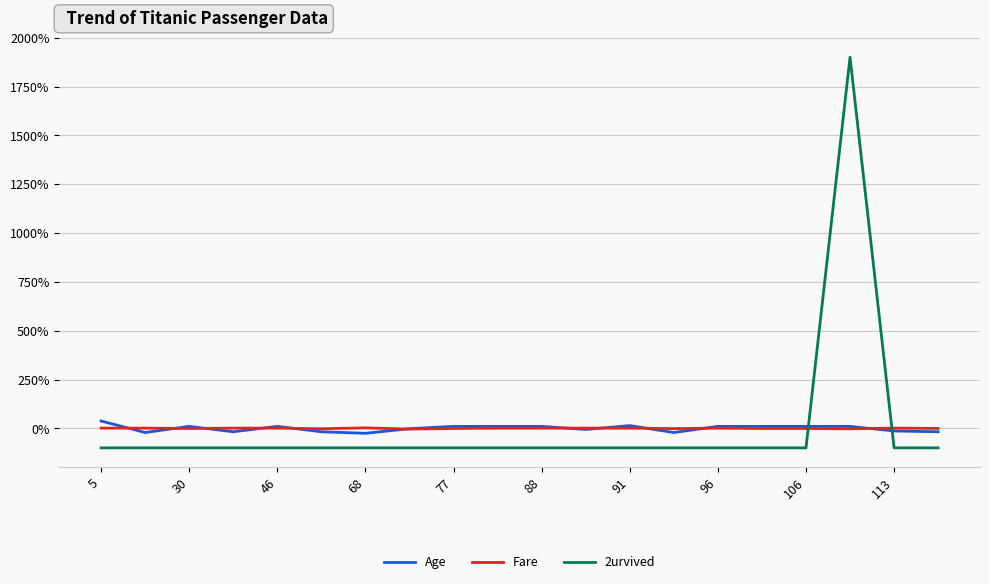

Does the chart have visible grid lines?

Yes